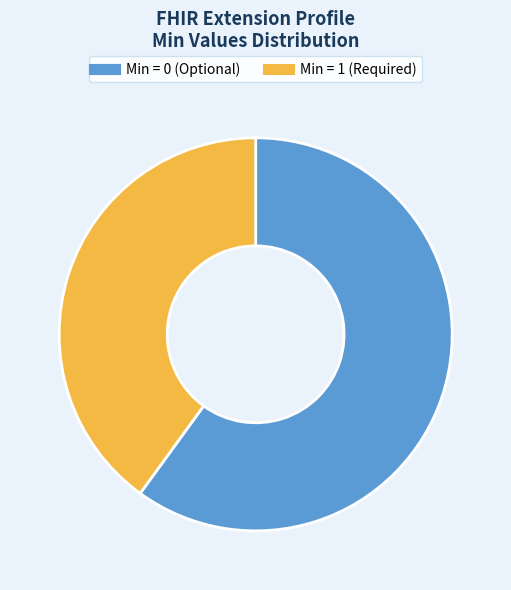

Is there a majority slice in this chart?

Yes